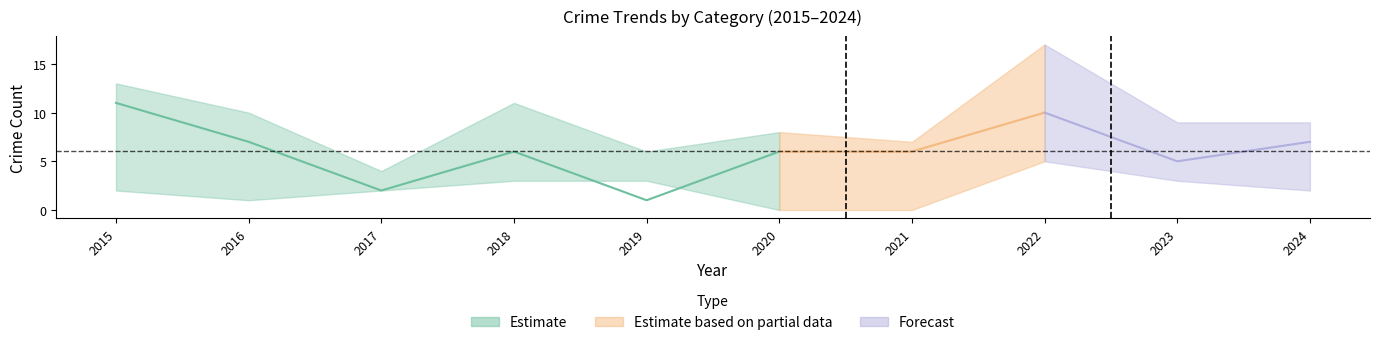

What is the greatest value displayed?

17